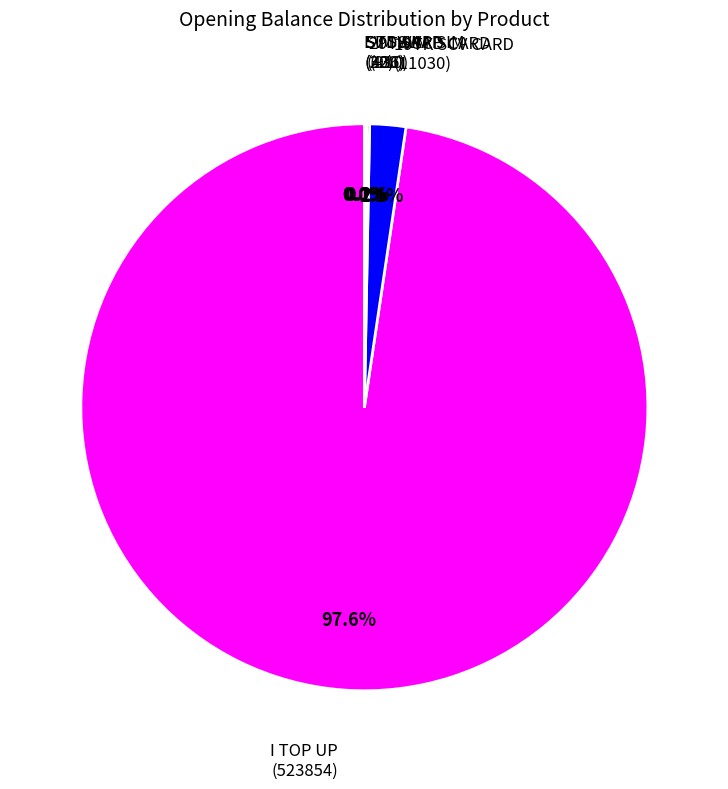

Does any single category account for the majority?

Yes